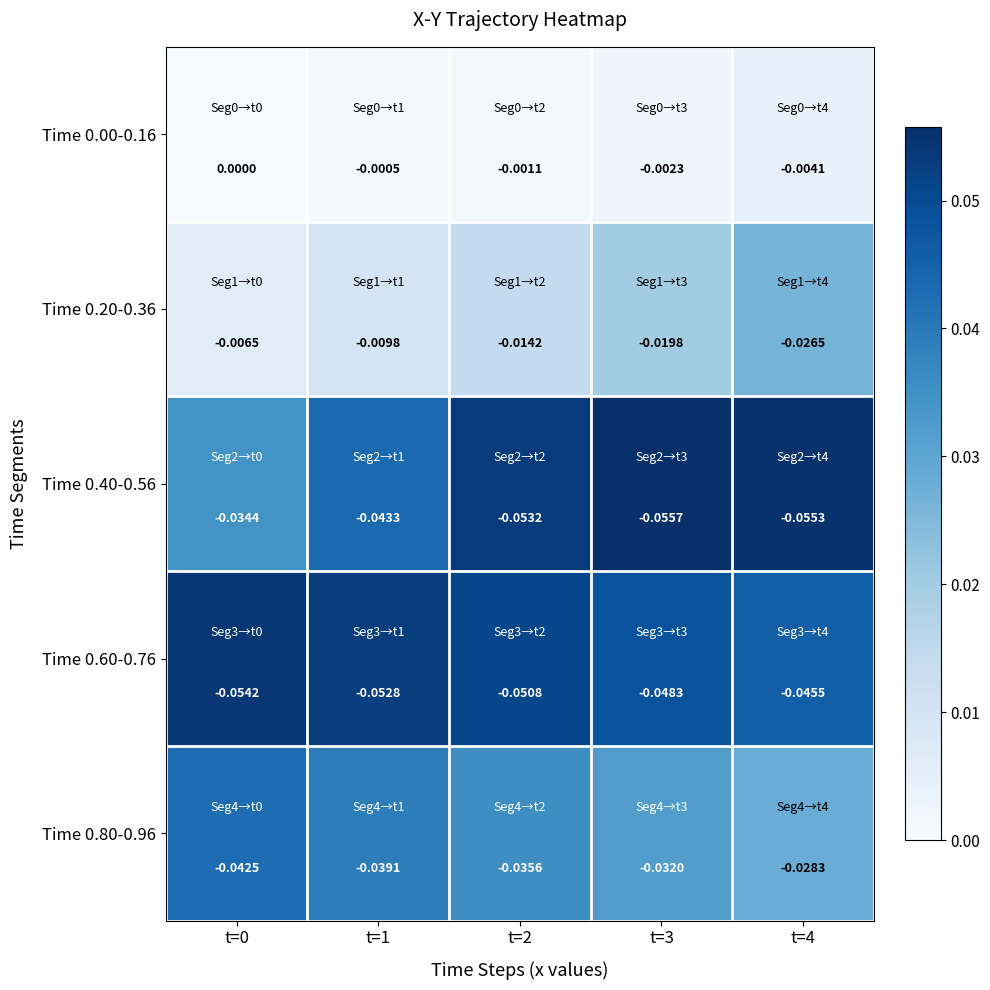

Is the value of Time 0.20-0.36 at t=0 greater than the value of Time 0.80-0.96 at t=1?

Yes